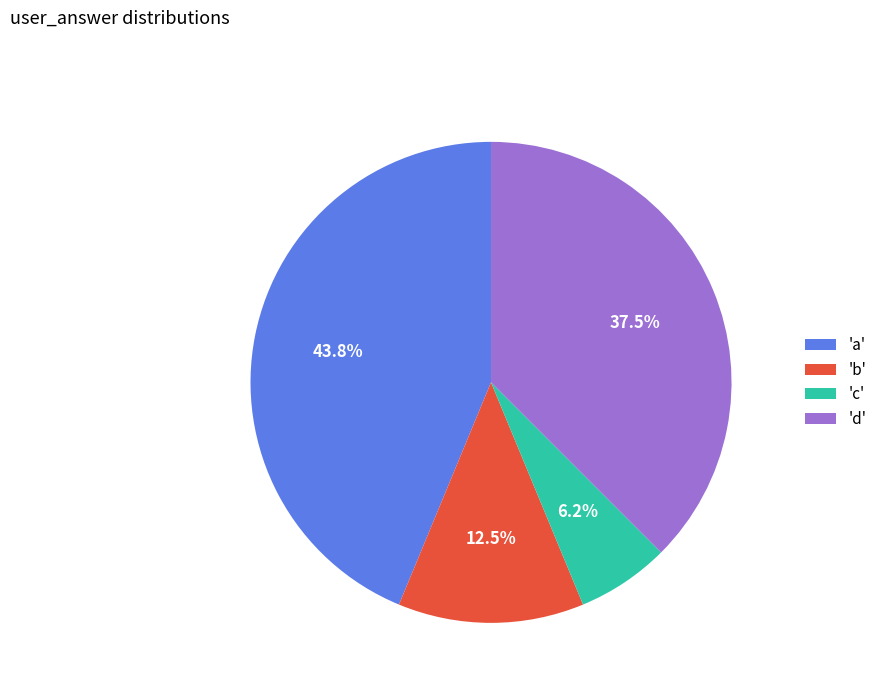

What is the ratio of the value at 'd' to the value at 'a'?

0.9